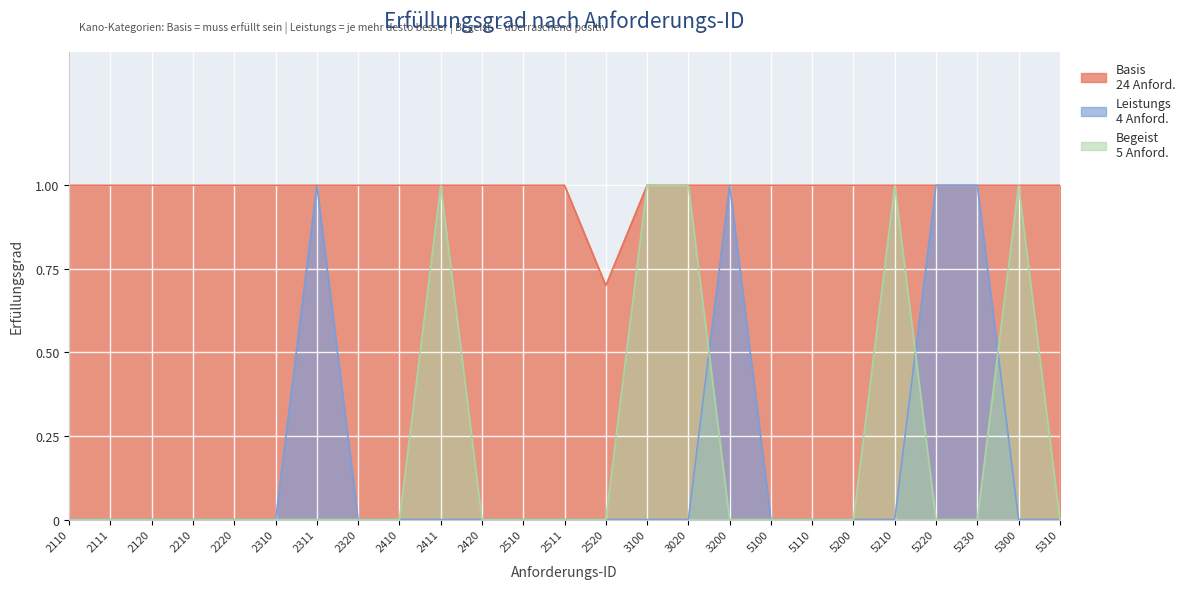

How many interior local valleys does the Basis series have?

1